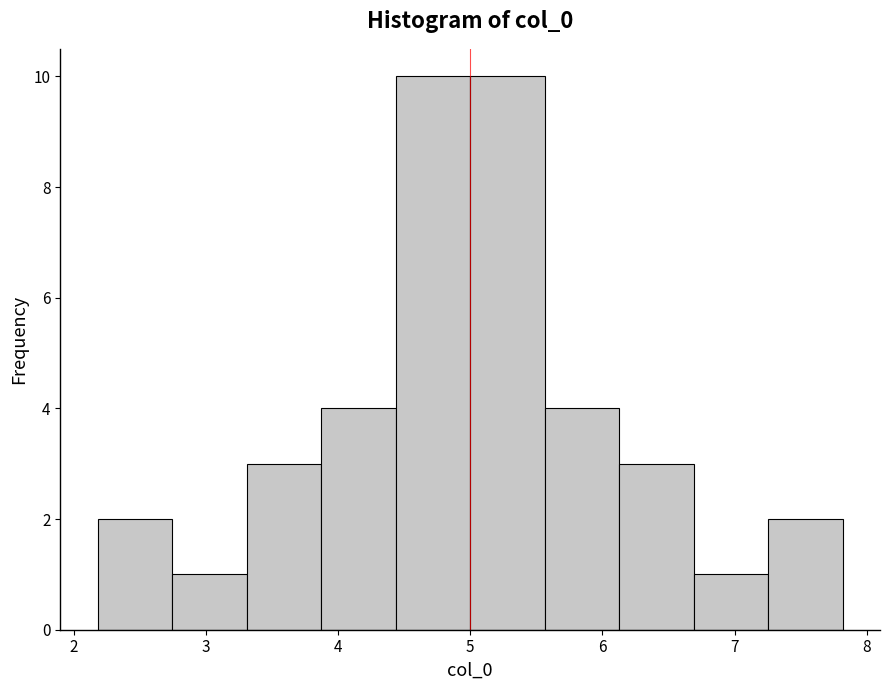

Reading left to right, transcribe this chart: for each bar, give the range it covers on the x-axis and its height. Neither the bar edges nor the heights are printed on the chart, so give them approximately, as read against the axes.

2.2 to 2.7: 2
2.7 to 3.3: 1
3.3 to 3.9: 3
3.9 to 4.4: 4
4.4 to 5.0: 10
5.0 to 5.6: 10
5.6 to 6.1: 4
6.1 to 6.7: 3
6.7 to 7.3: 1
7.3 to 7.8: 2